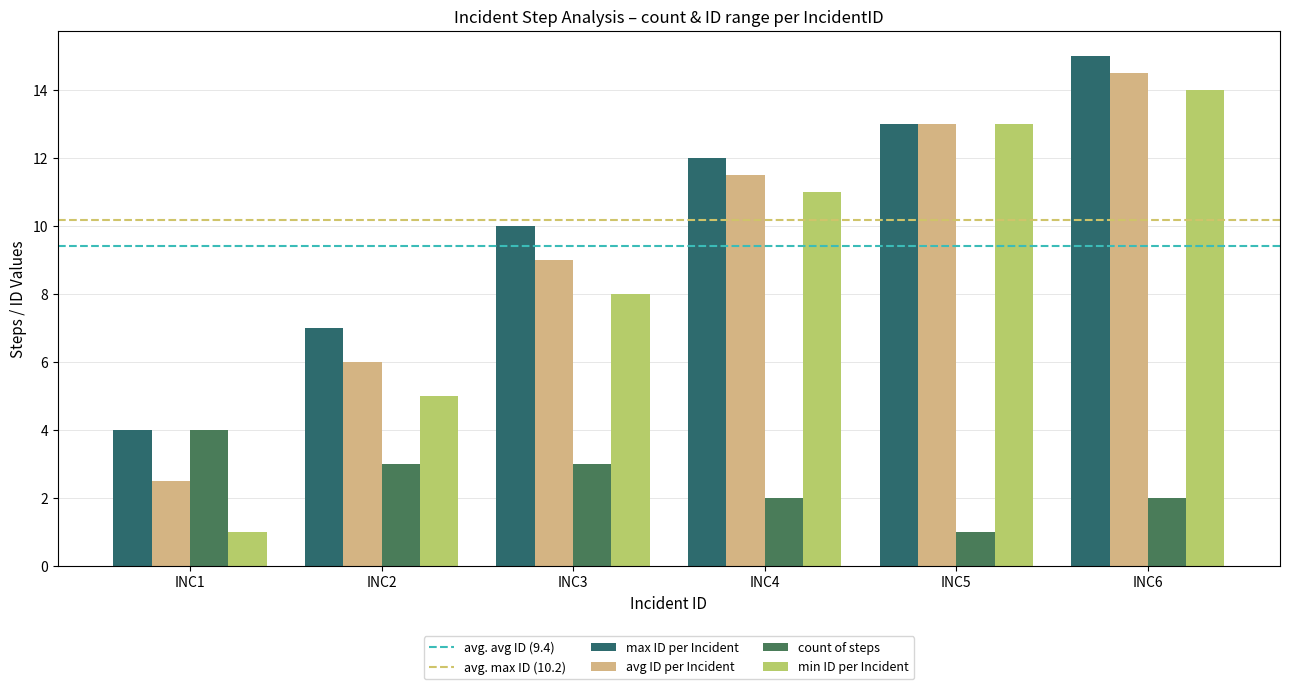

Are the bars grouped side by side (vs. stacked)?

Yes